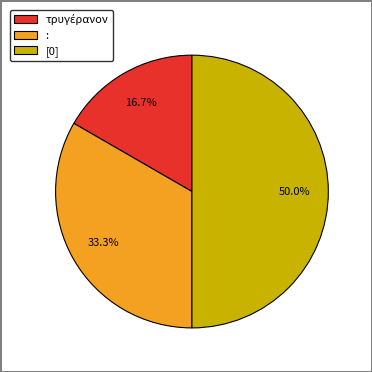

Count the number of slices in the pie.

3